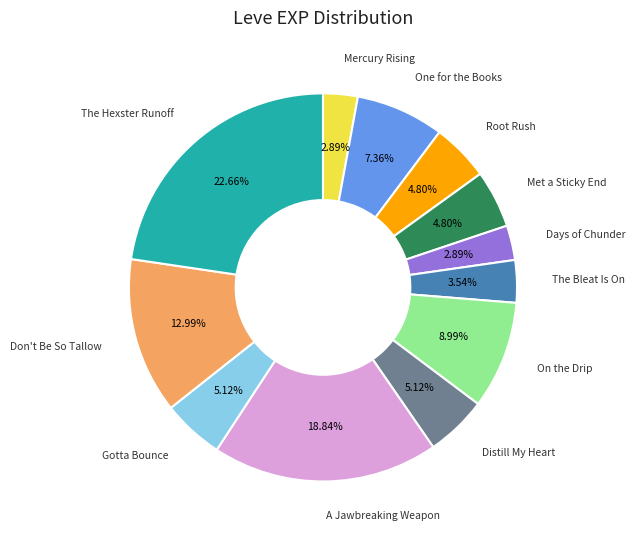

Is there any slice that represents more than half of the pie?

No